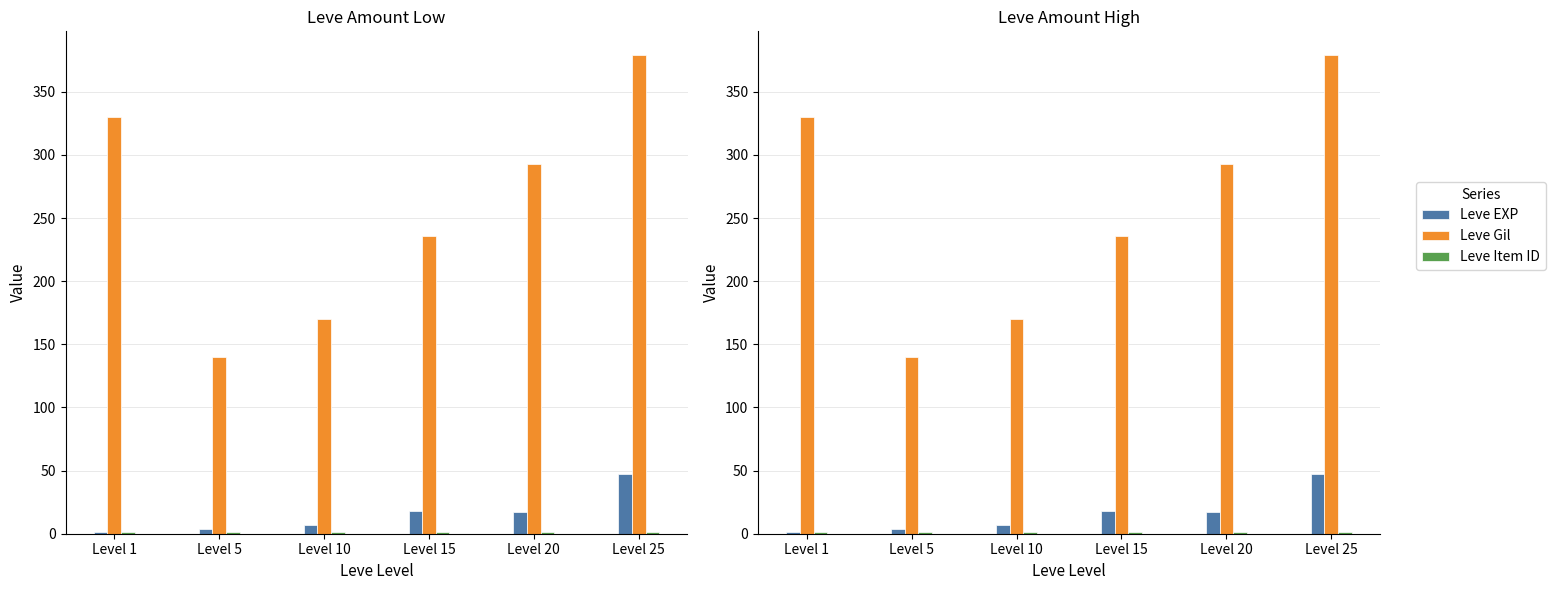

Which label corresponds to the smallest value in the chart?

Level 1